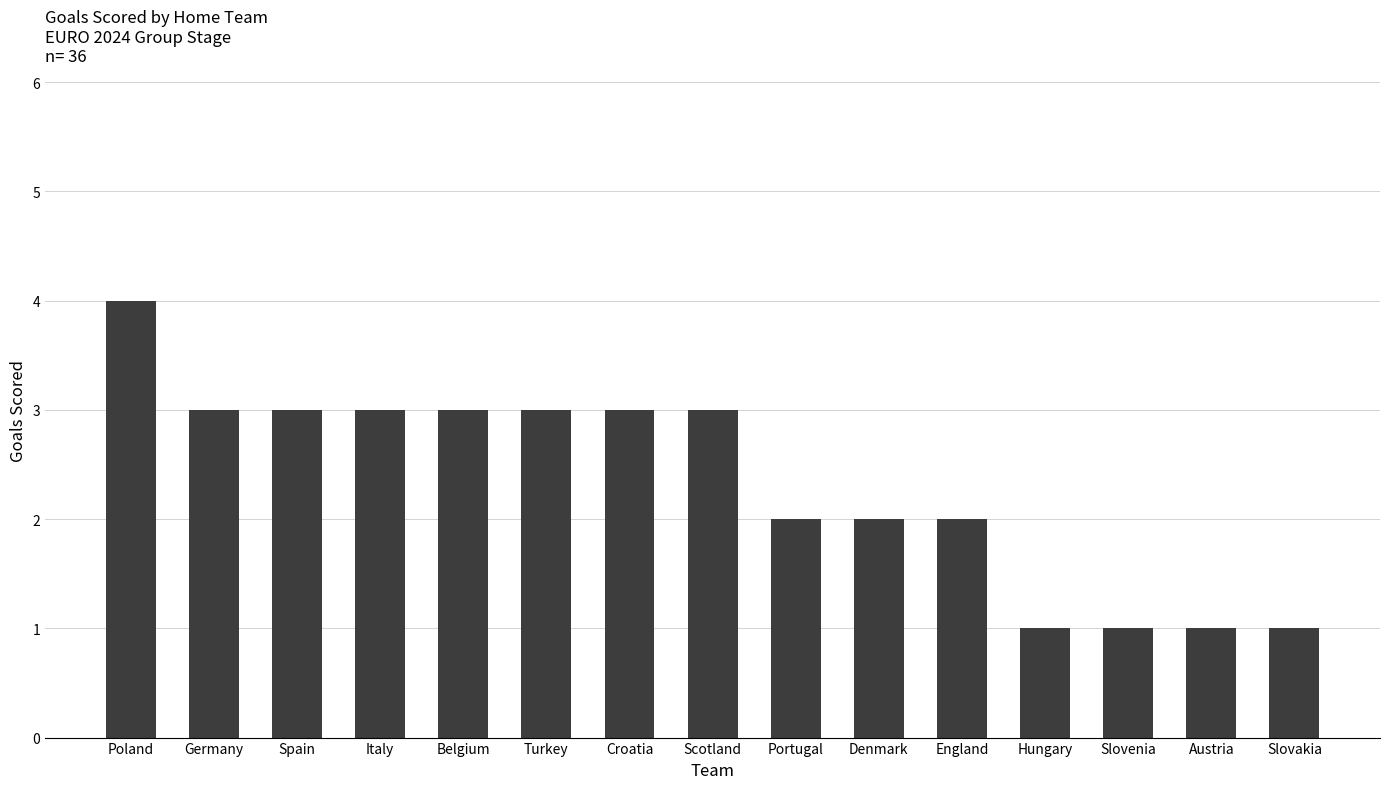

How many bars are there in total?

15